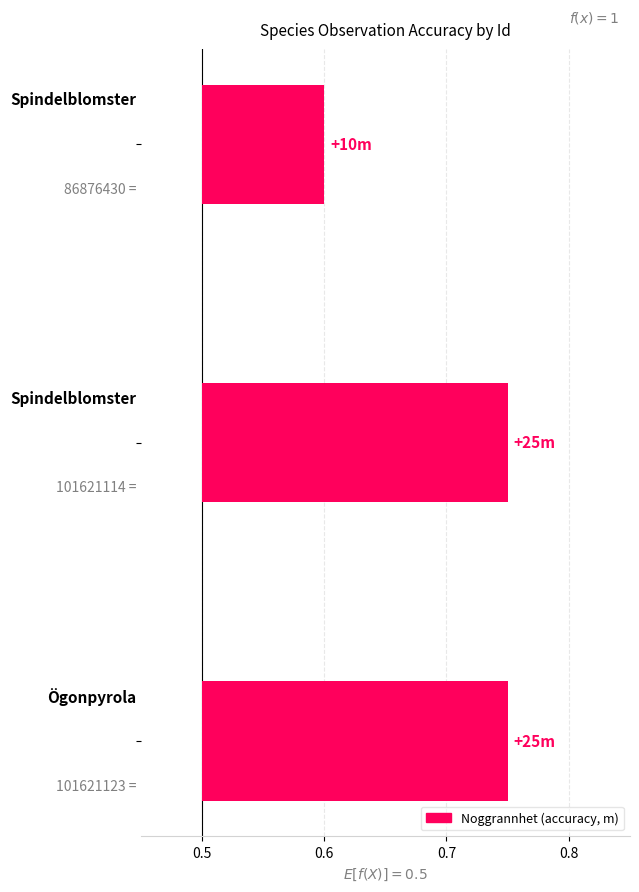

Reading left to right, what are all the values shown in this chart?

0.1	0.2	0.2